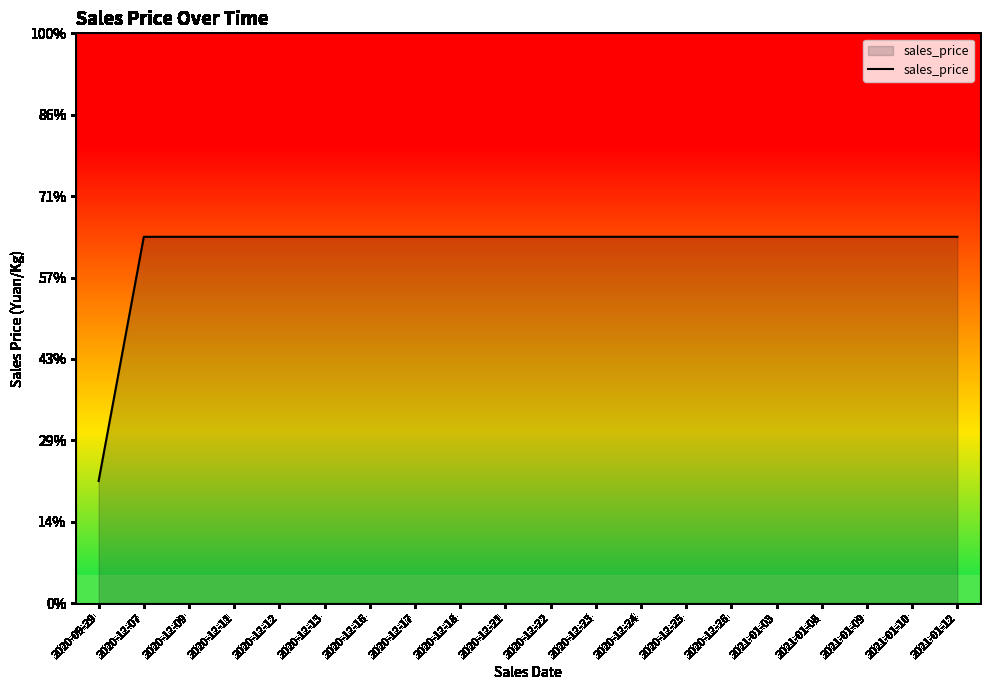

At which label is the value closest to 2?

2020-09-29